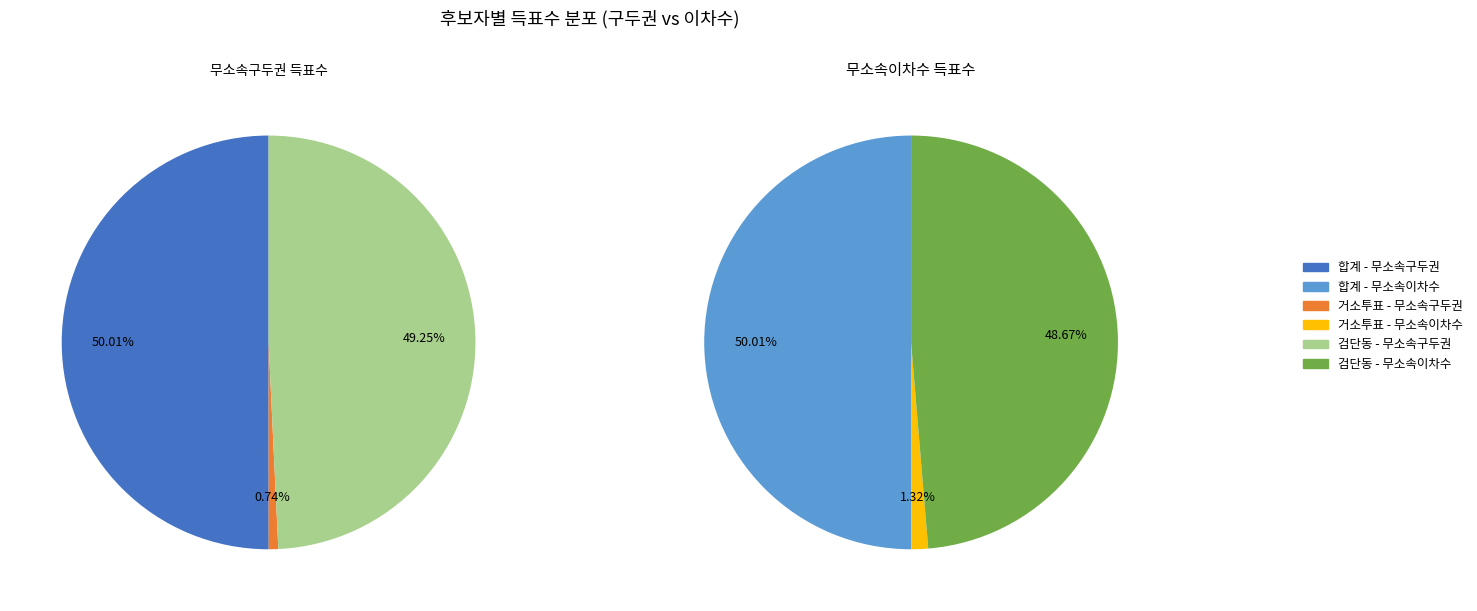

How many slices are in this pie chart?

3